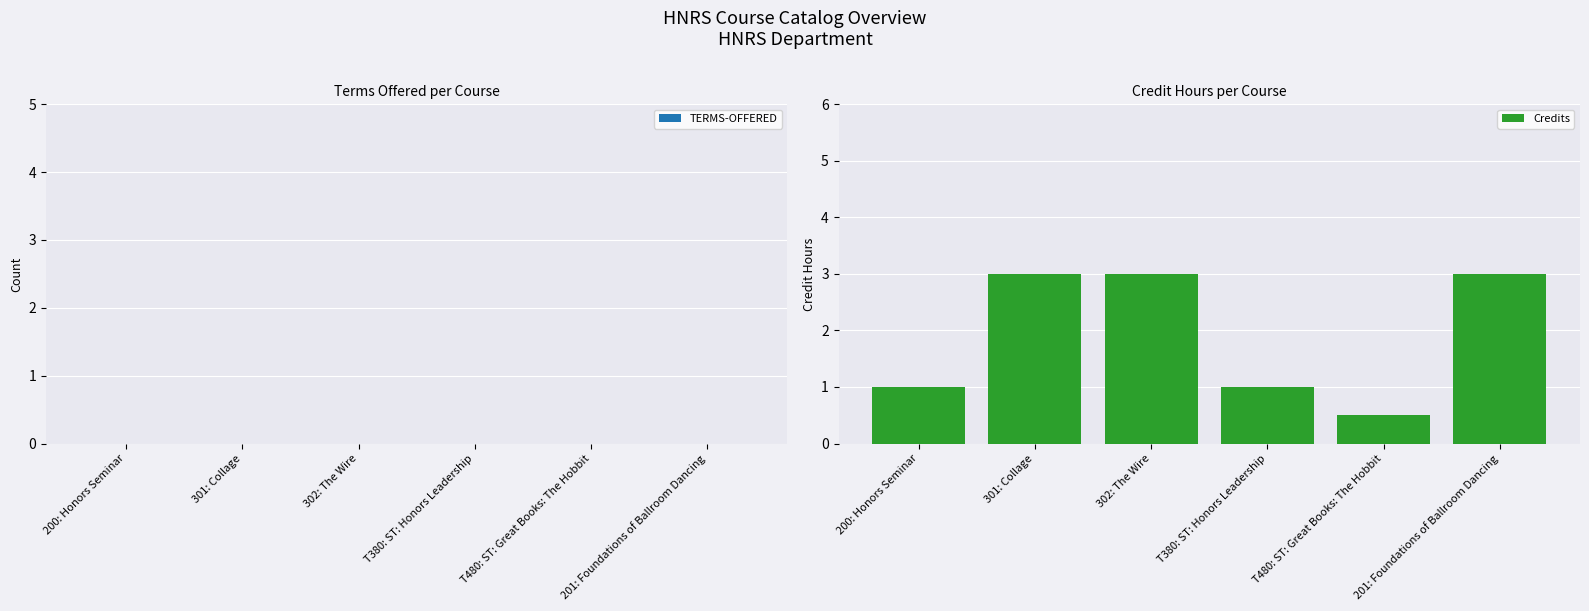

What is the average value?

1.9